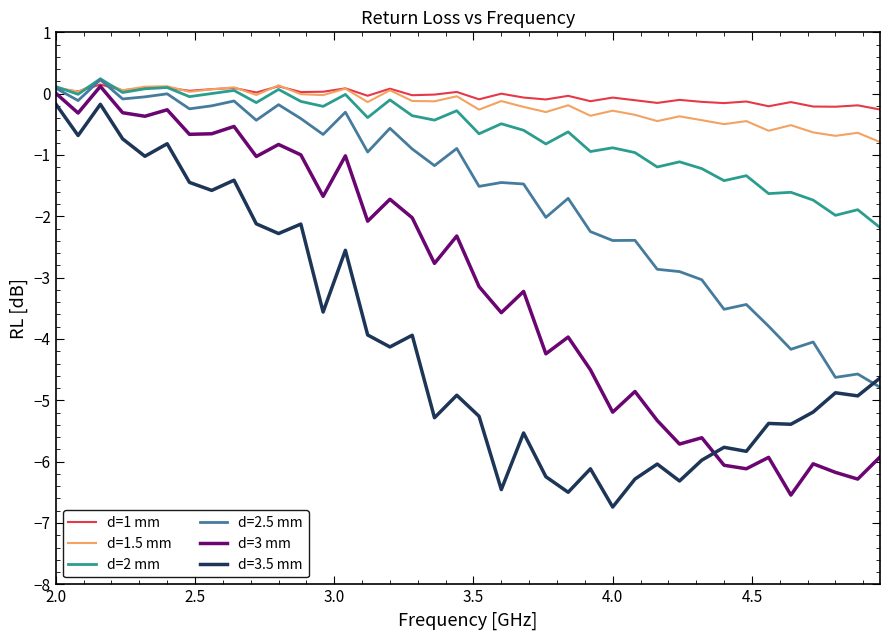

True or false: d=3.5 mm and d=1.5 mm cross at least once.

False